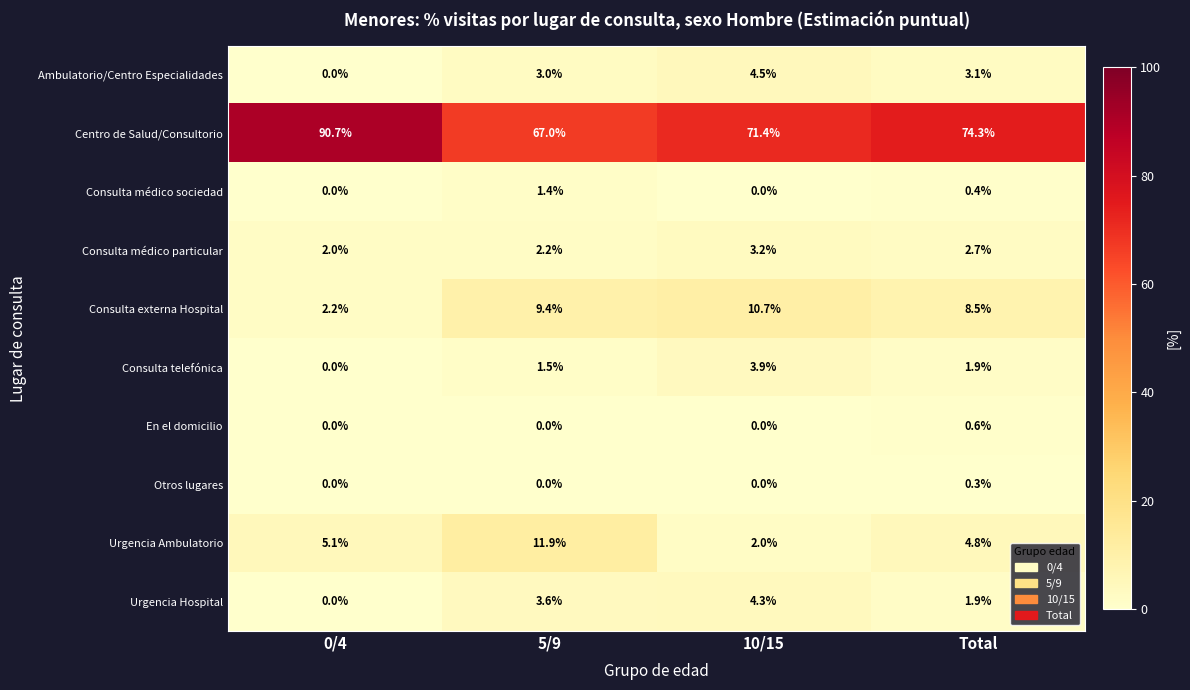

Between 0/4 and 5/9, which series saw the biggest shift?

Centro de Salud/Consultorio